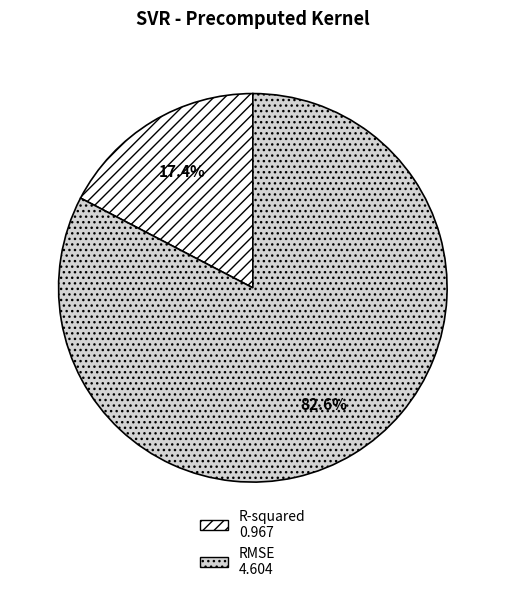

To the nearest percent, what is the difference between the largest and smallest slice percentages?

65%